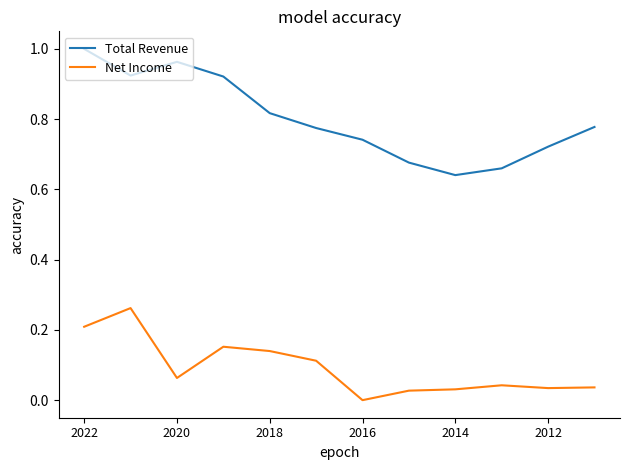

Which series has the largest total across all categories?

Total Revenue